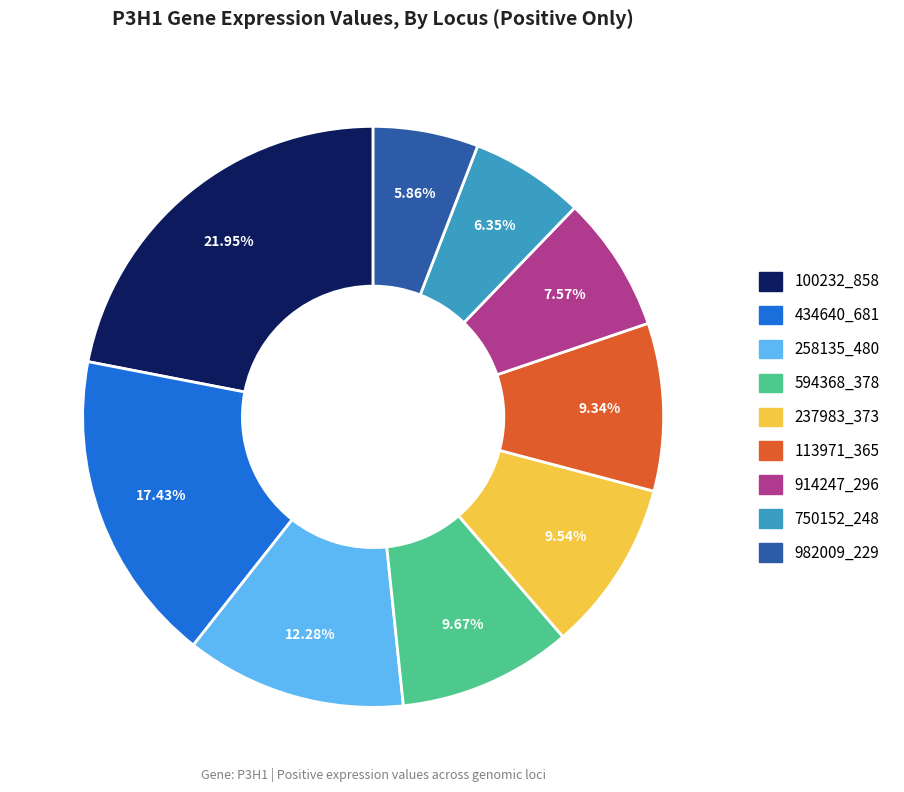

Is there a majority slice in this chart?

No